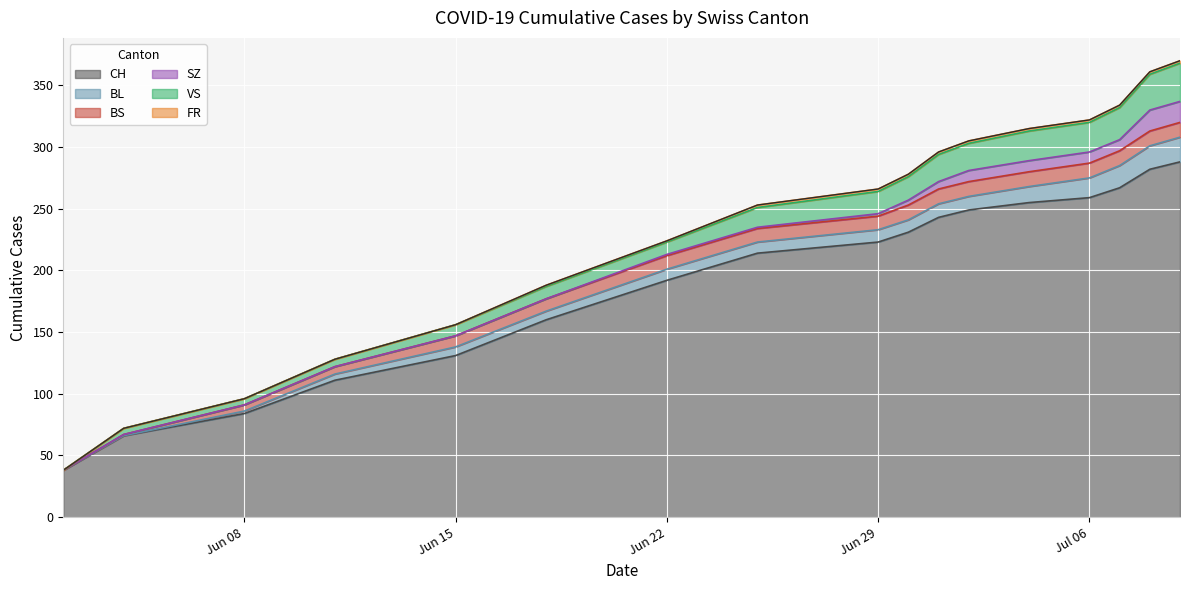

True or false: BL and FR cross at least once.

False